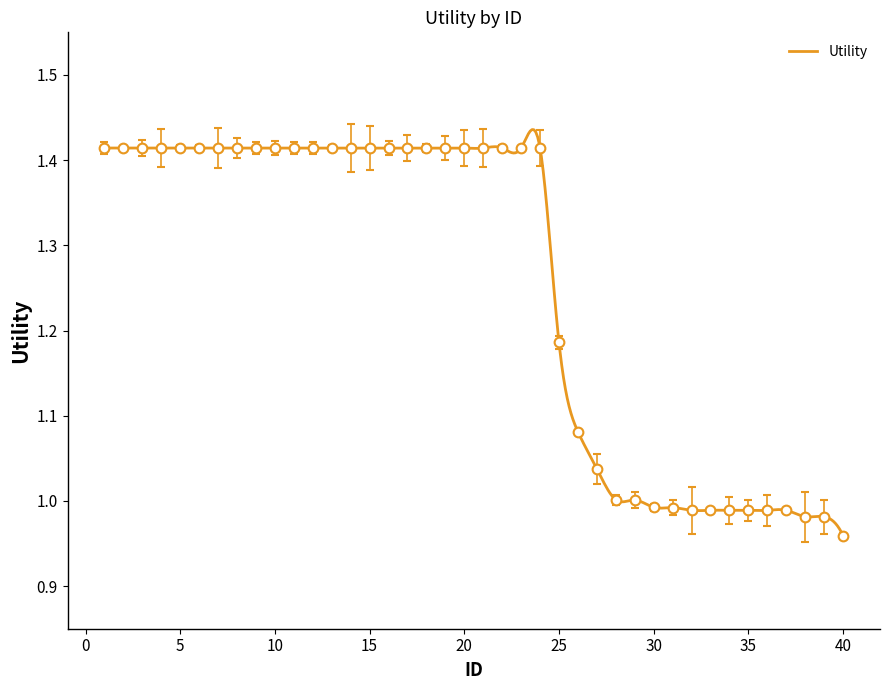

Reading right to left, transcribe all the data shown in this chart.

40=1.0	39=1.0	38=1.0	37=1.0	36=1.0	35=1.0	34=1.0	33=1.0	32=1.0	31=1.0	30=1.0	29=1.0	28=1.0	27=1.0	26=1.1	25=1.2	24=1.4	23=1.4	22=1.4	21=1.4	20=1.4	19=1.4	18=1.4	17=1.4	16=1.4	15=1.4	14=1.4	13=1.4	12=1.4	11=1.4	10=1.4	9=1.4	8=1.4	7=1.4	6=1.4	5=1.4	4=1.4	3=1.4	2=1.4	1=1.4